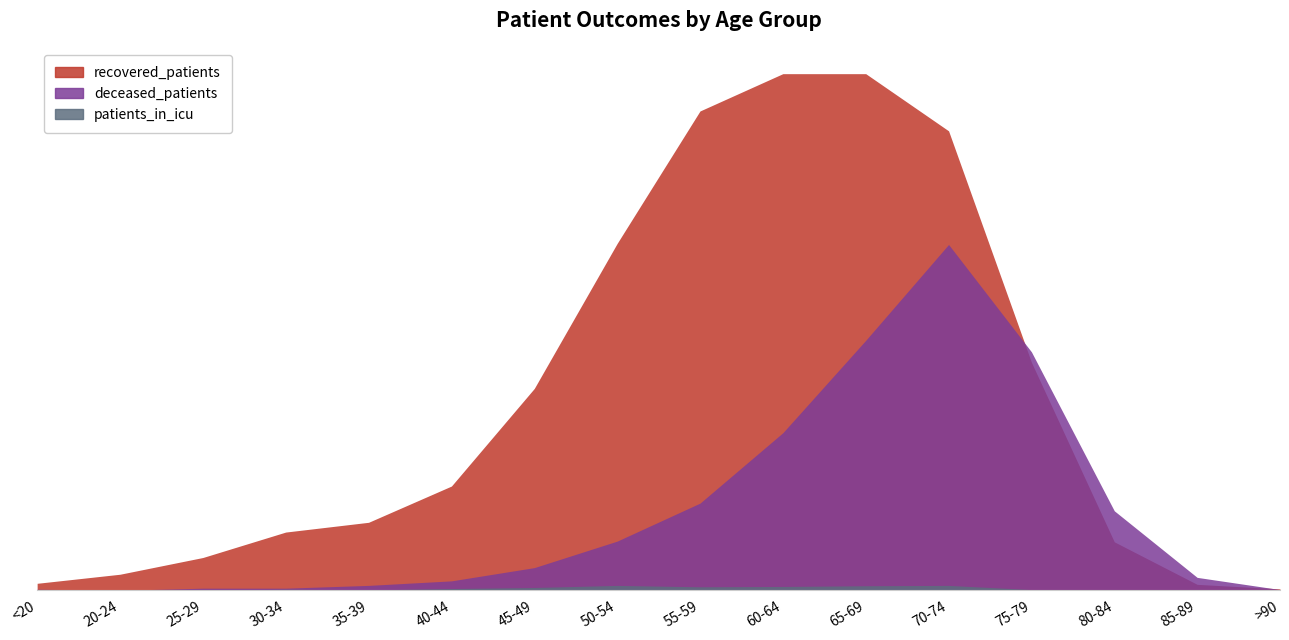

What position from the left is 85-89?

15